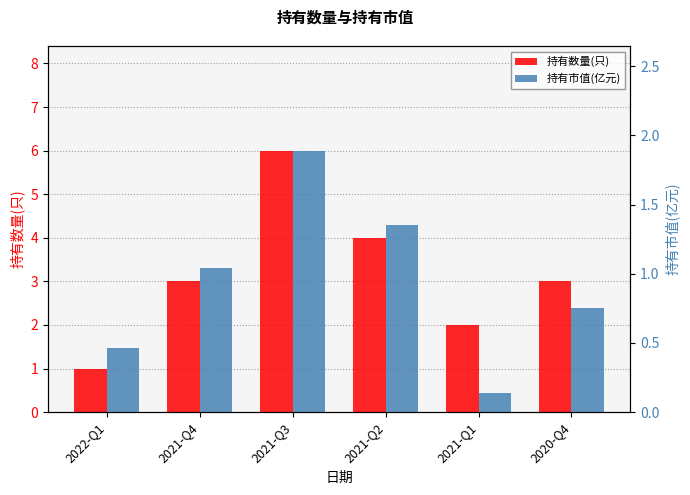

What is the sum of all 持有数量(只) values?

19.0